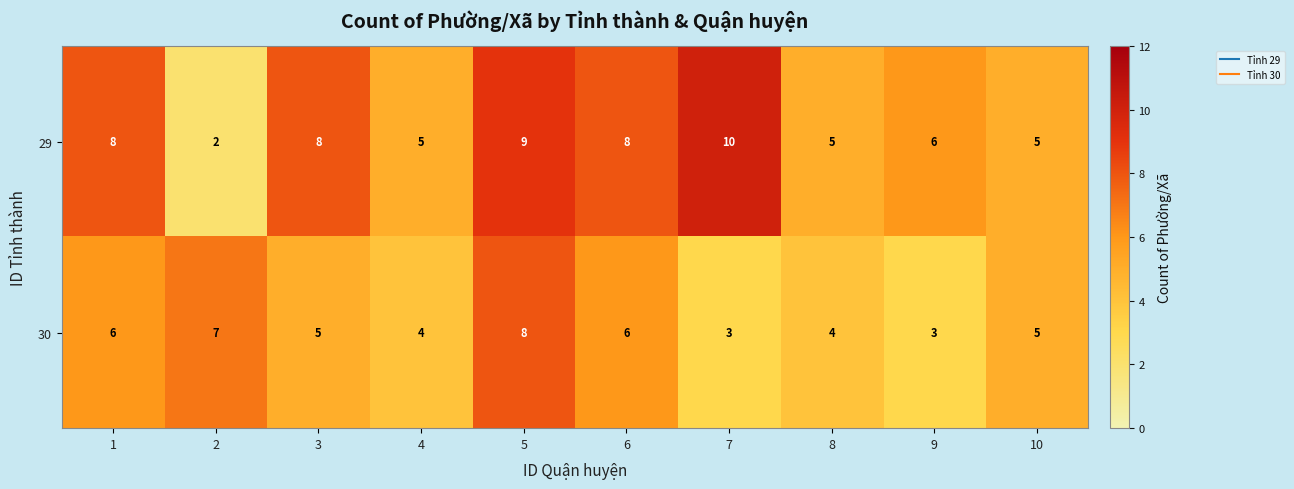

The value of 29 at 9 is 3. True or false?

False